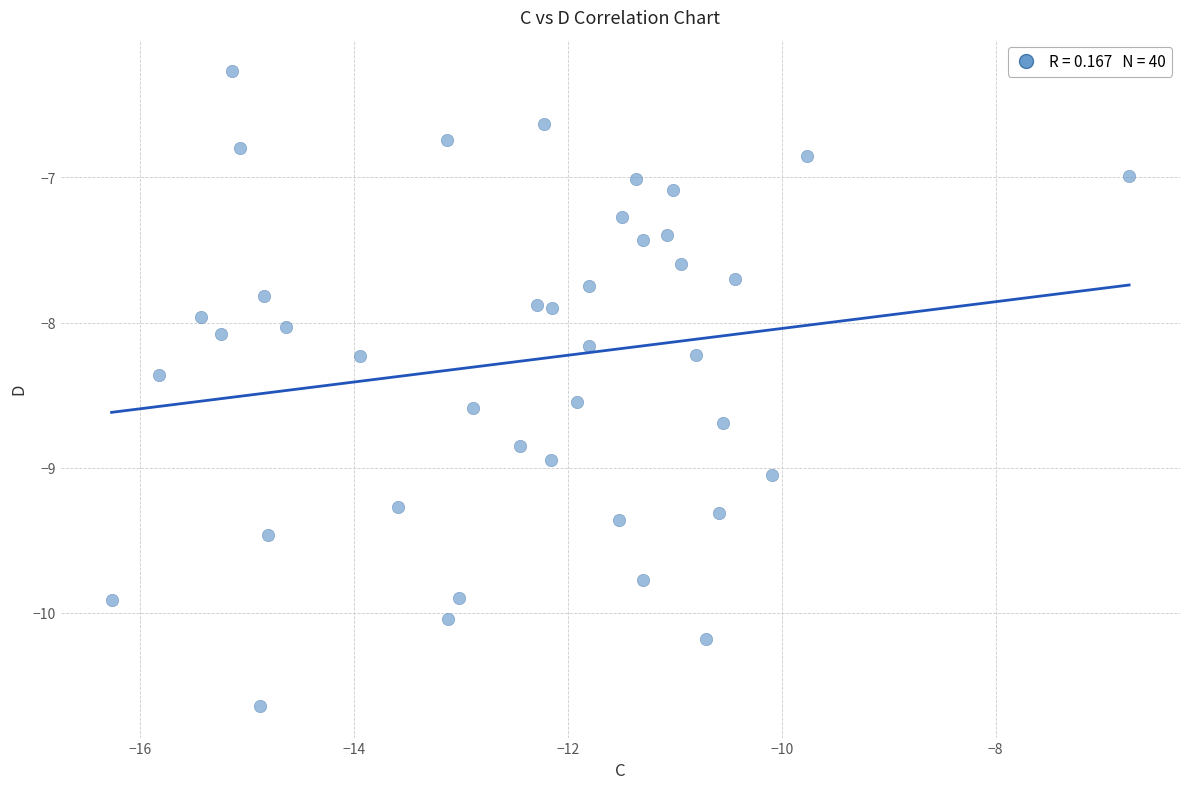

What is the range of Y values (max minus min)?

4.4